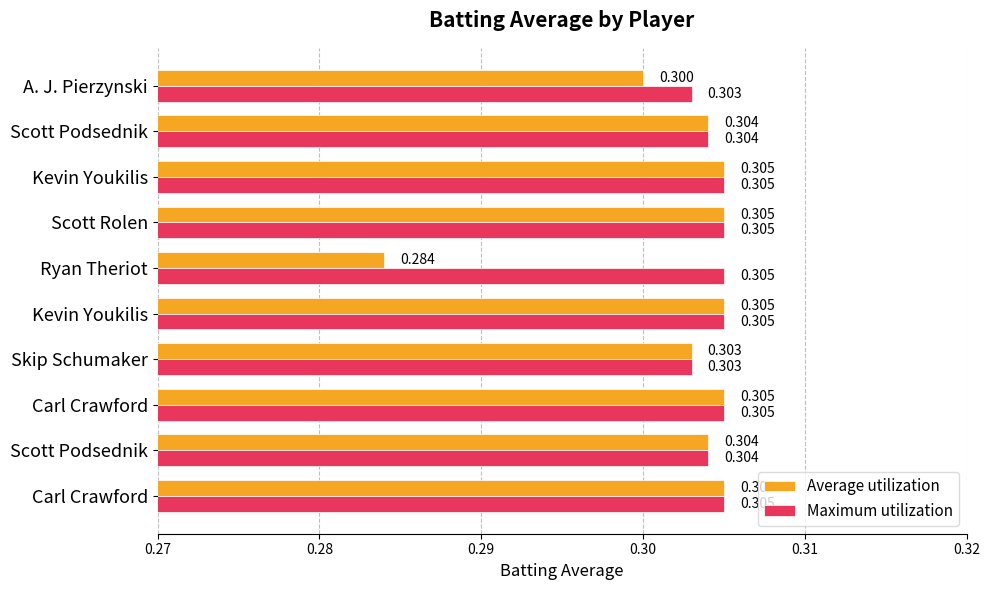

Which category has the lowest value in the Average utilization series?

Ryan Theriot